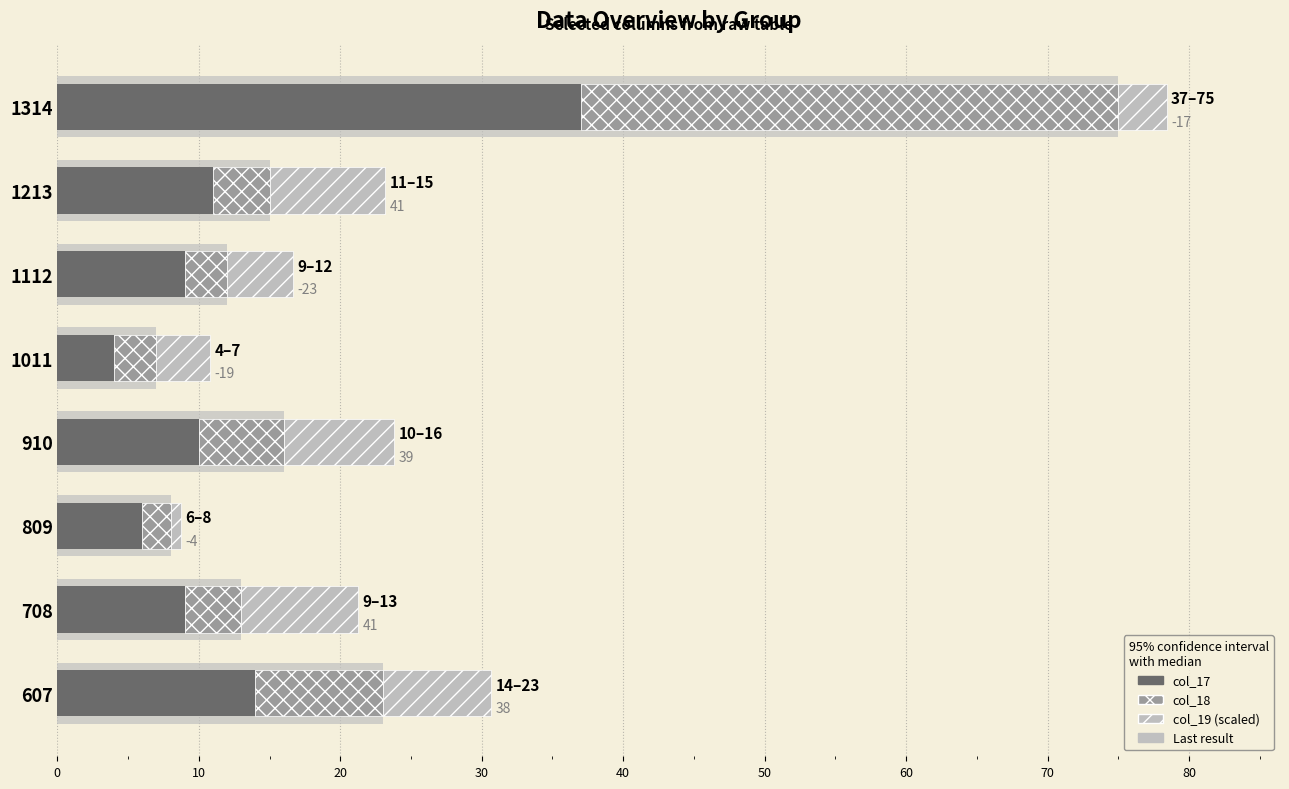

List the series in order of their overall mean, highest first.

col_17, col_18, col_19 (scaled)